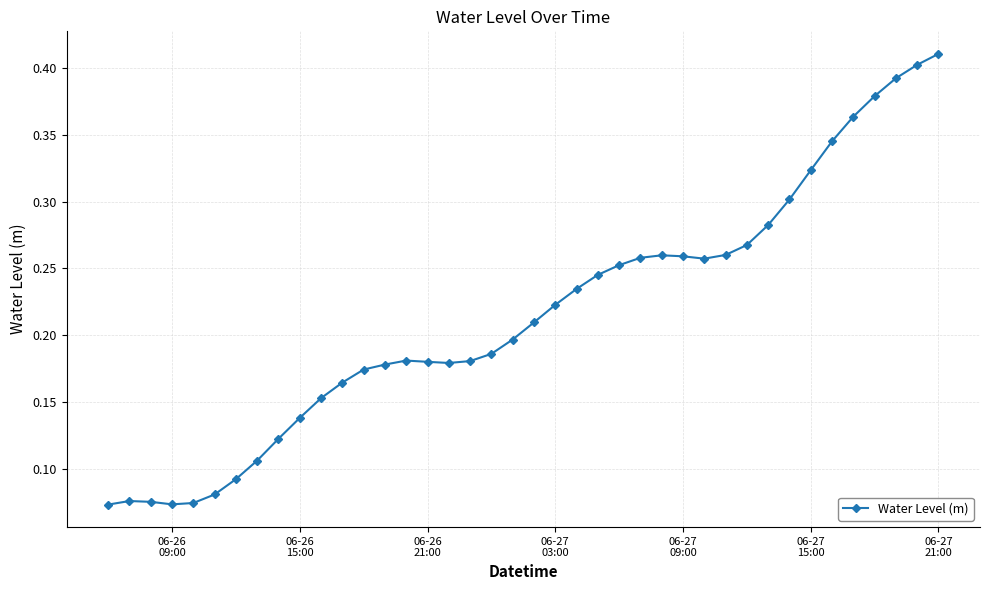

True or false: there are more than 2 points higher than both neighbors.

True